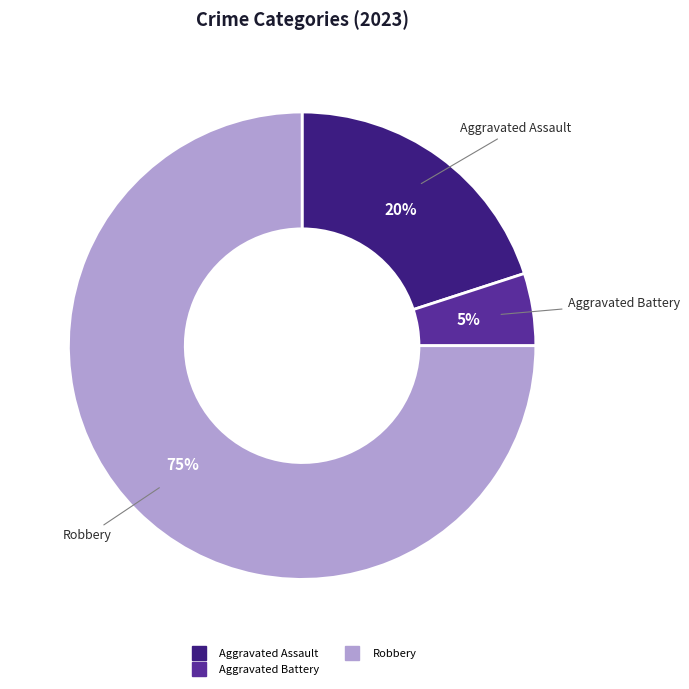

Is there any slice that represents more than half of the pie?

Yes